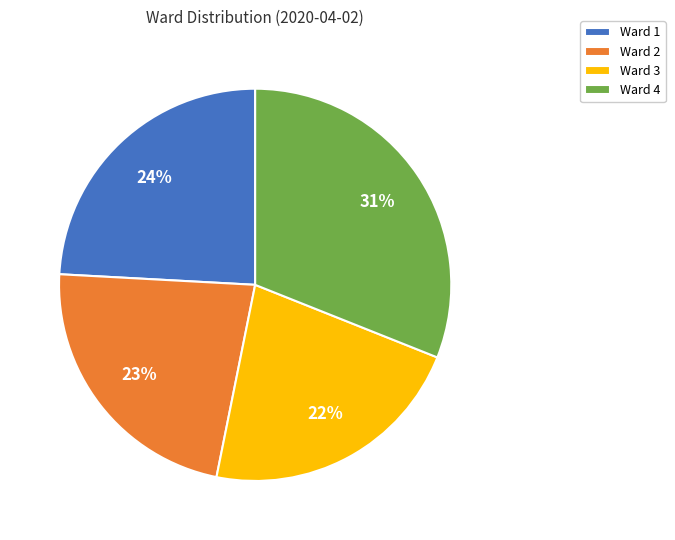

The Ward 4 slice represents 39% of the pie. True or false?

False